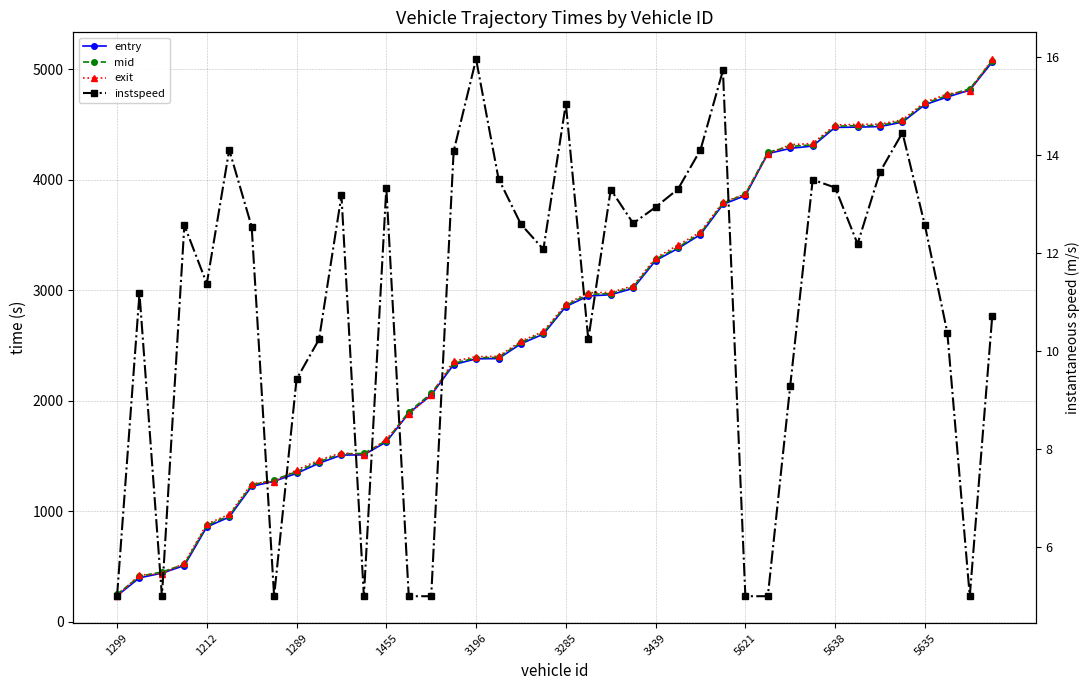

Which category has the lowest value in the mid series?

1299